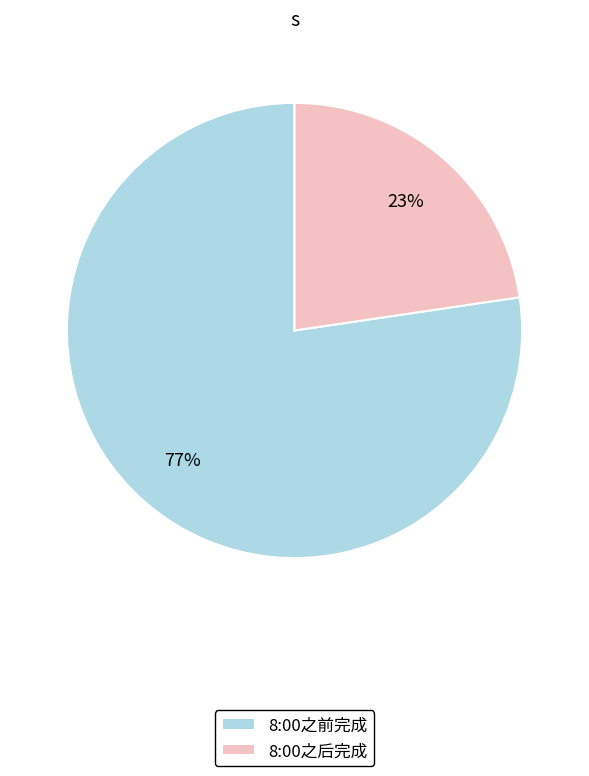

Combined, do 8:00之后完成 and 8:00之前完成 account for over 50%?

Yes